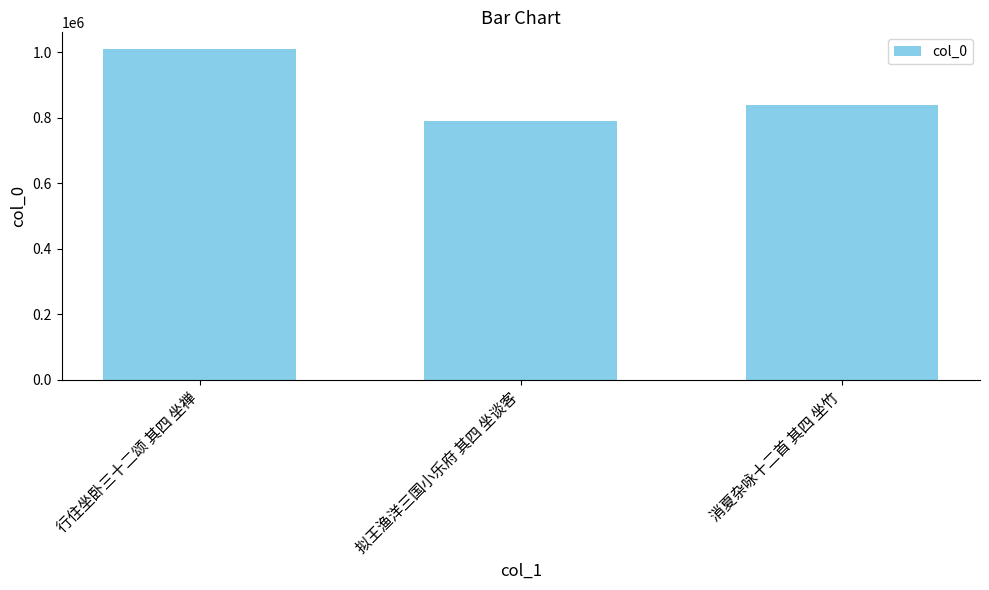

What is the maximum value shown in the chart?

1010923